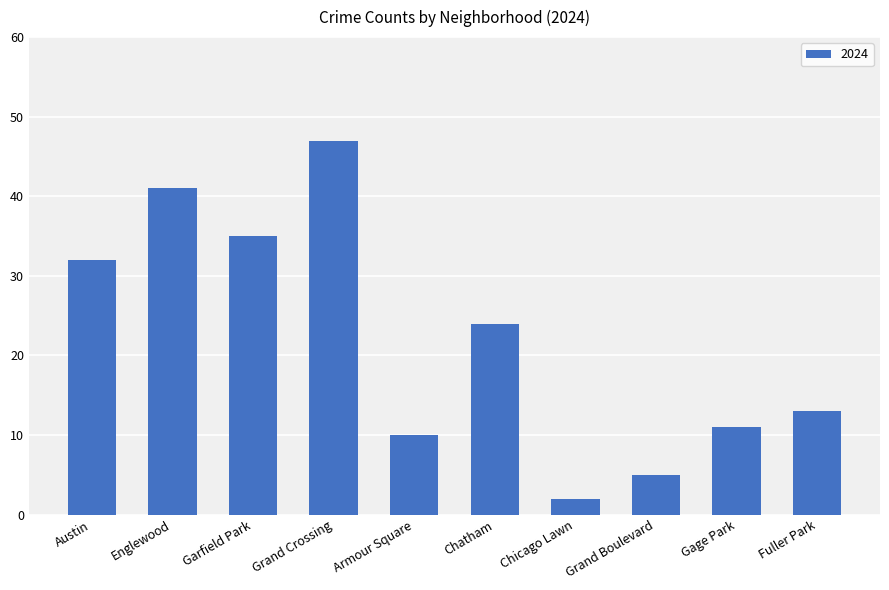

How many bars are there in total?

10